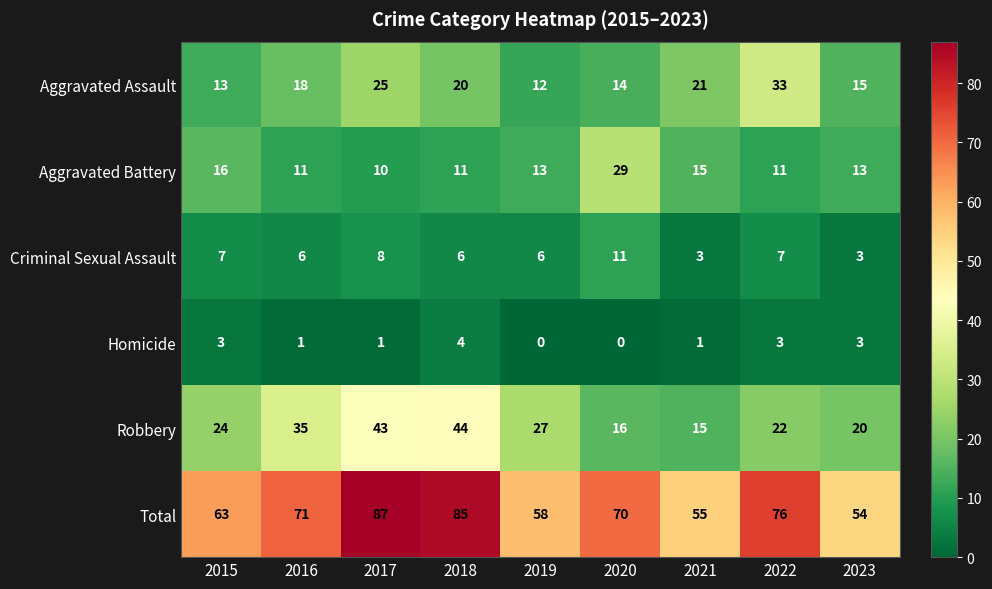

What is the lowest value of the Aggravated Assault series?

12